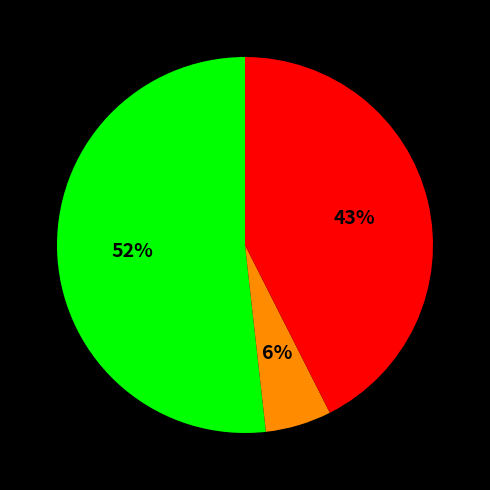

To the nearest percent, what is the difference between the largest and smallest slice percentages?

46%